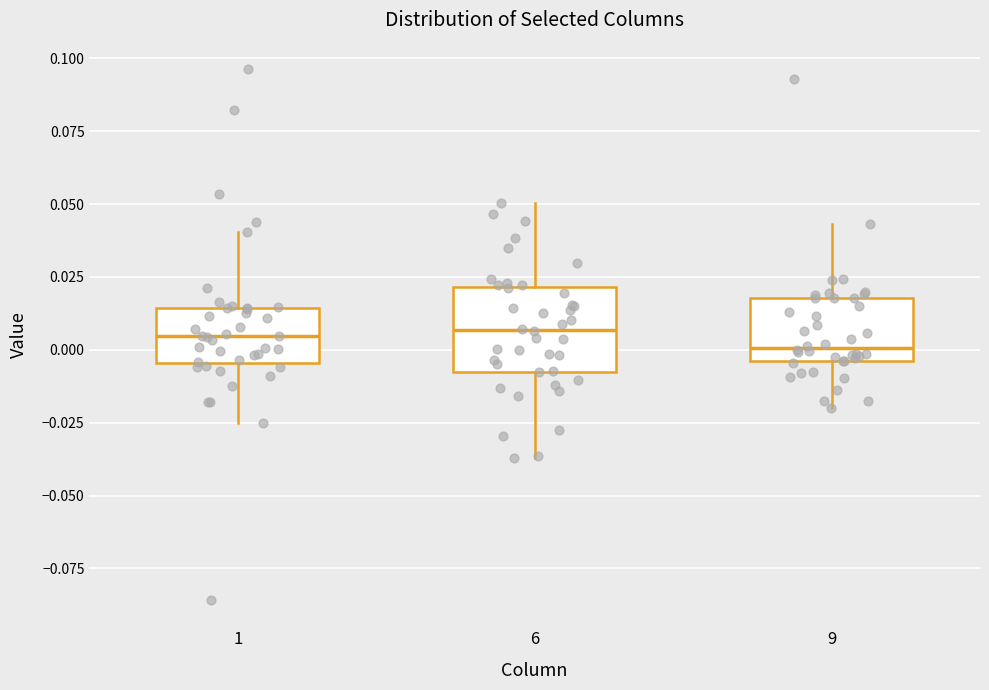

Reading left to right, transcribe this box plot: for each box, give where its median line is, the range the box spans, and where its two whiskers end, as read against the y-axis. The values are not printed on the chart, so give them approximately, as read against the axis.

1: median 0.005, box -0.005 to 0.015, whiskers -0.025 to 0.040
6: median 0.005, box -0.005 to 0.020, whiskers -0.035 to 0.050
9: median 0.000, box -0.005 to 0.020, whiskers -0.020 to 0.045